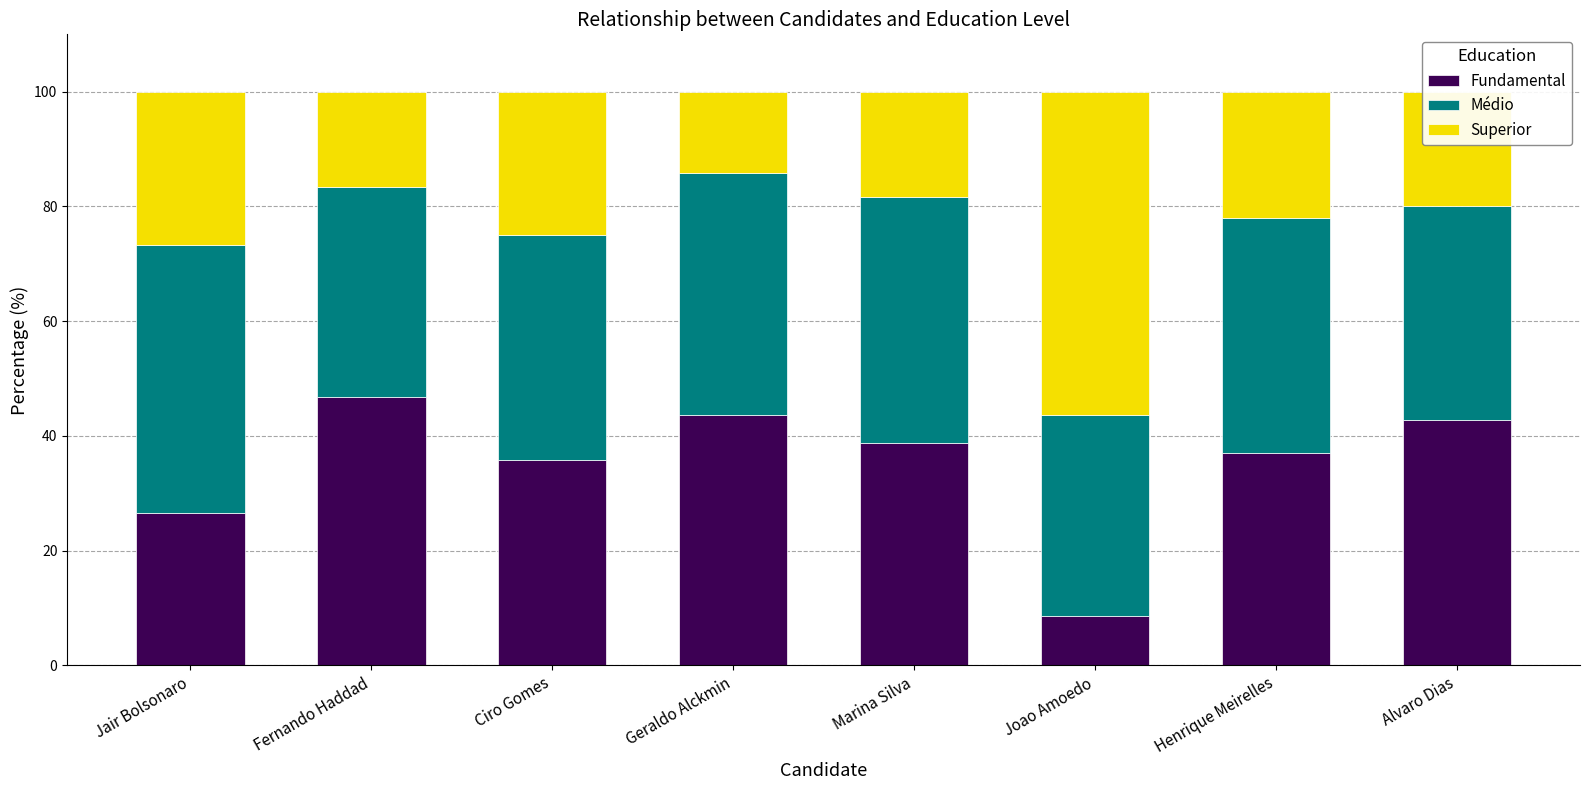

Rank the categories by Fundamental value from highest to lowest.

Fernando Haddad, Geraldo Alckmin, Alvaro Dias, Marina Silva, Henrique Meirelles, Ciro Gomes, Jair Bolsonaro, Joao Amoedo